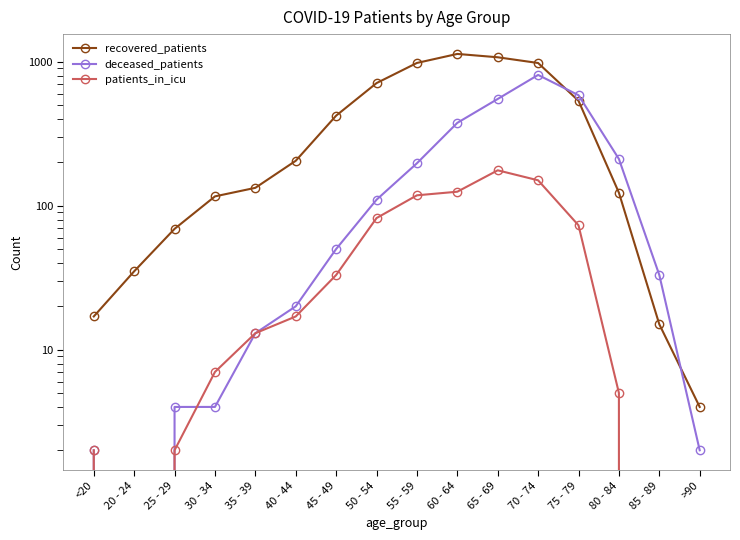

True or false: recovered_patients has a value of 422 at 45 - 49.

True